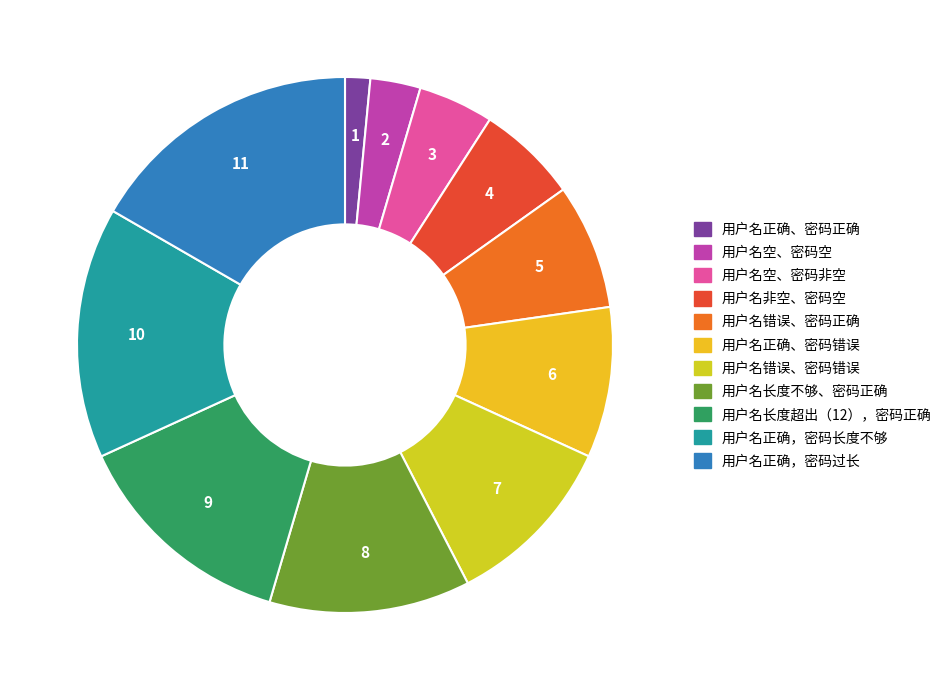

Do 用户名非空、密码空 and 用户名错误、密码错误 together represent more than half of the pie?

No